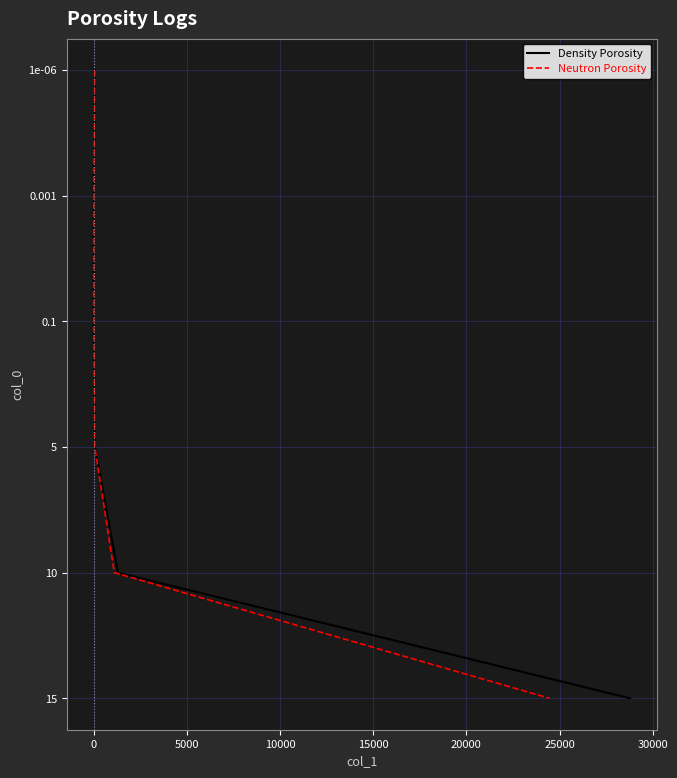

What is the label of the 4th point from the left?

10000